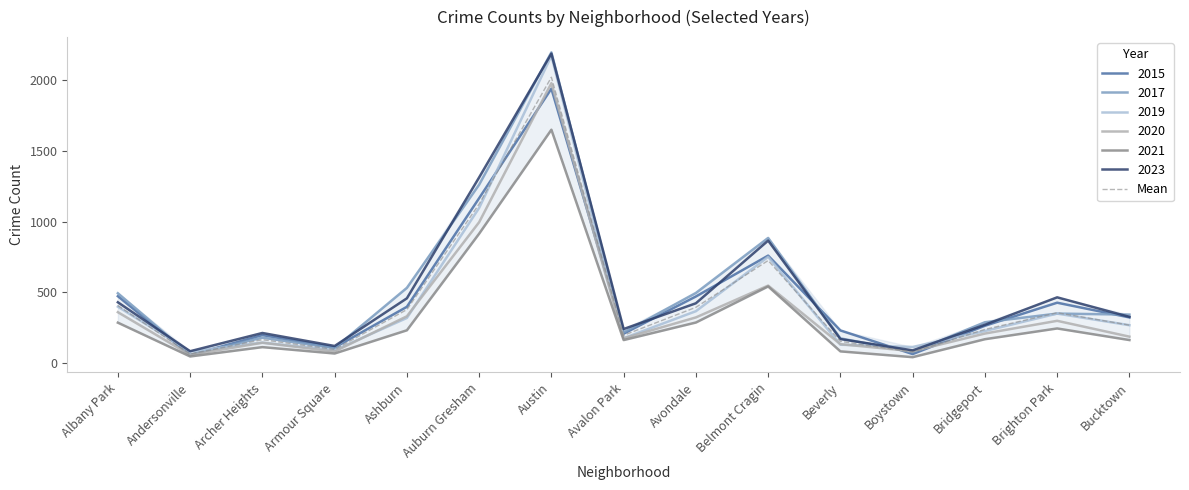

Rank the categories by value from highest to lowest.

Austin, Auburn Gresham, Belmont Cragin, Albany Park, Avondale, Ashburn, Brighton Park, Bucktown, Bridgeport, Avalon Park, Archer Heights, Beverly, Armour Square, Boystown, Andersonville